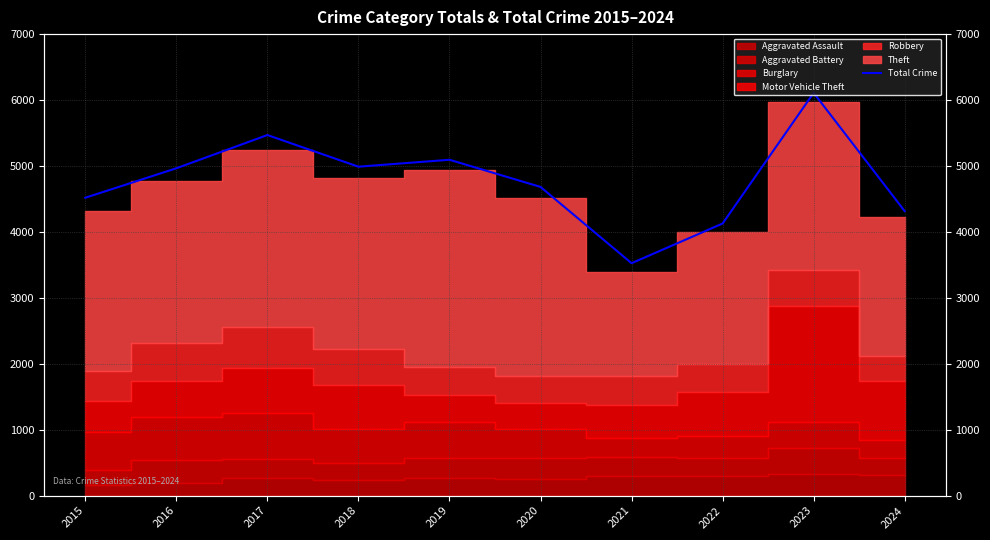

Which has a higher value, 2019 or 2016?

2019